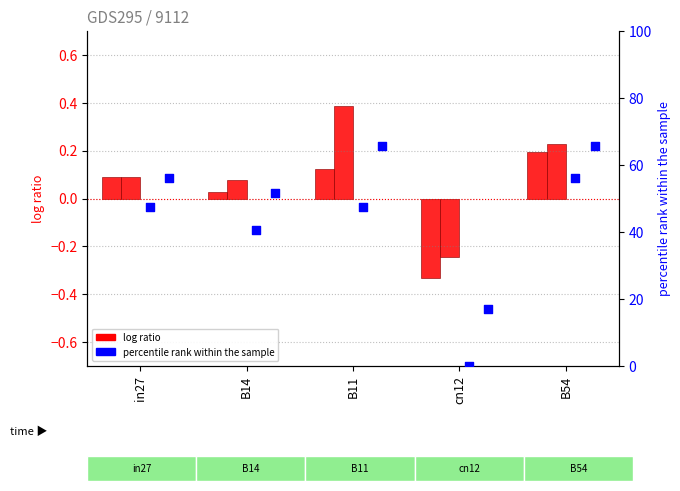

At which category is the sum across all series the highest?

B54